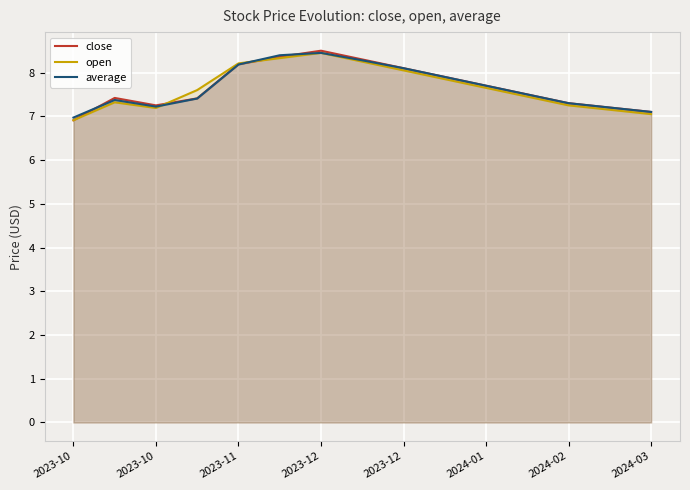

True or false: average has more than 2 interior local peaks.

False